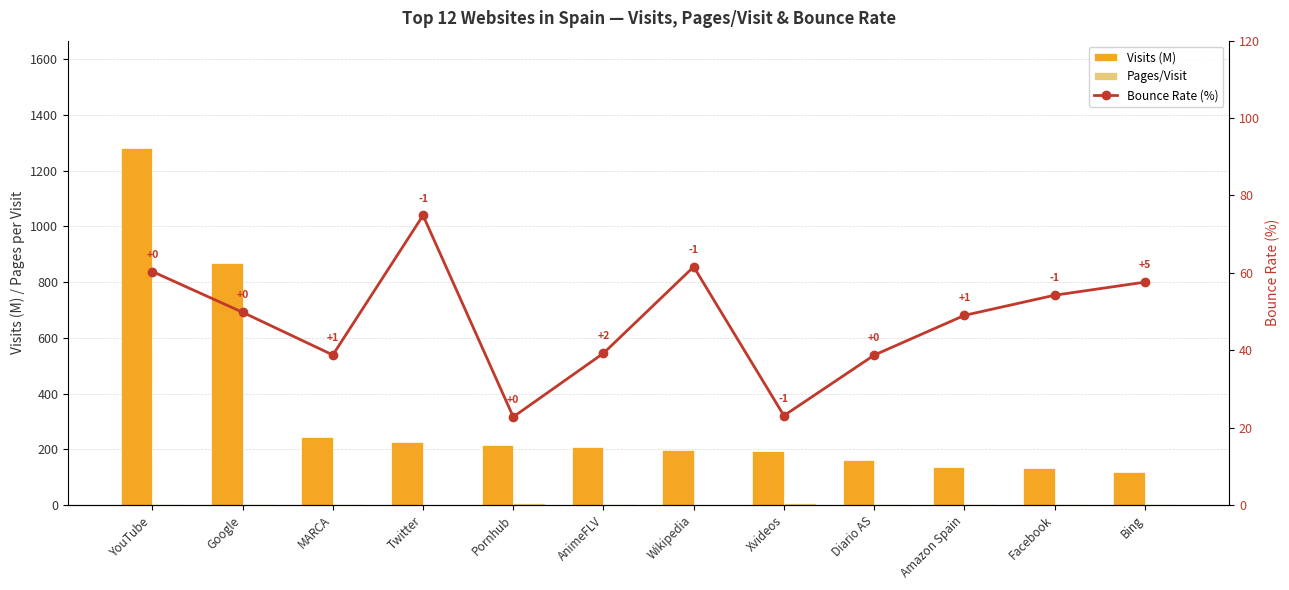

What is the total value across all series at Diario AS?

202.0